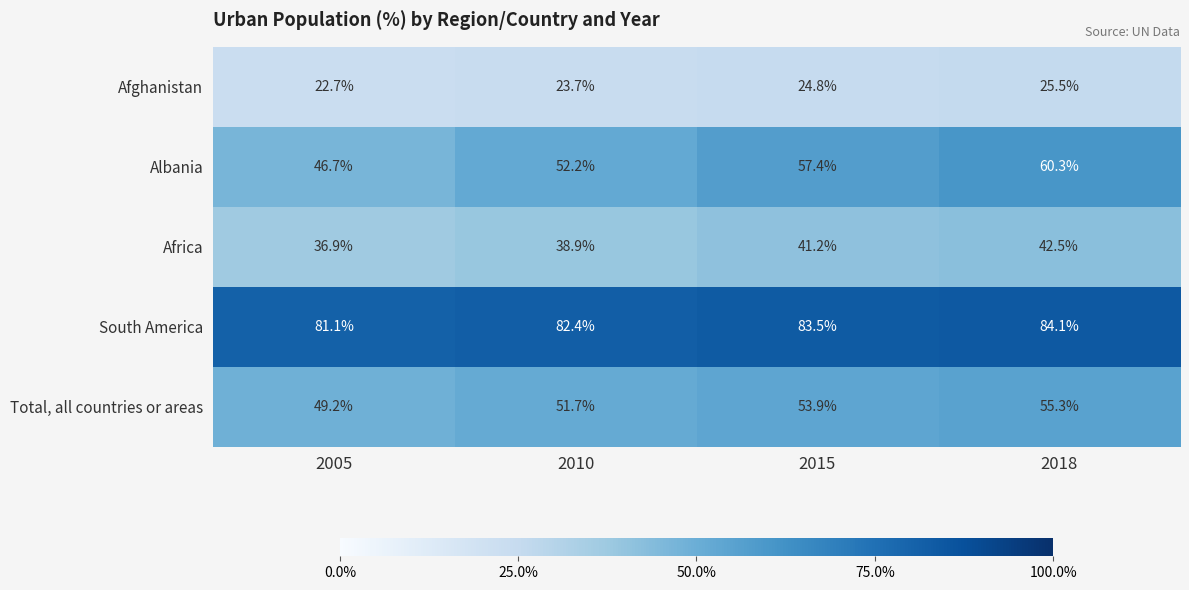

True or false: Afghanistan has a value of 23.7 at 2010.

True